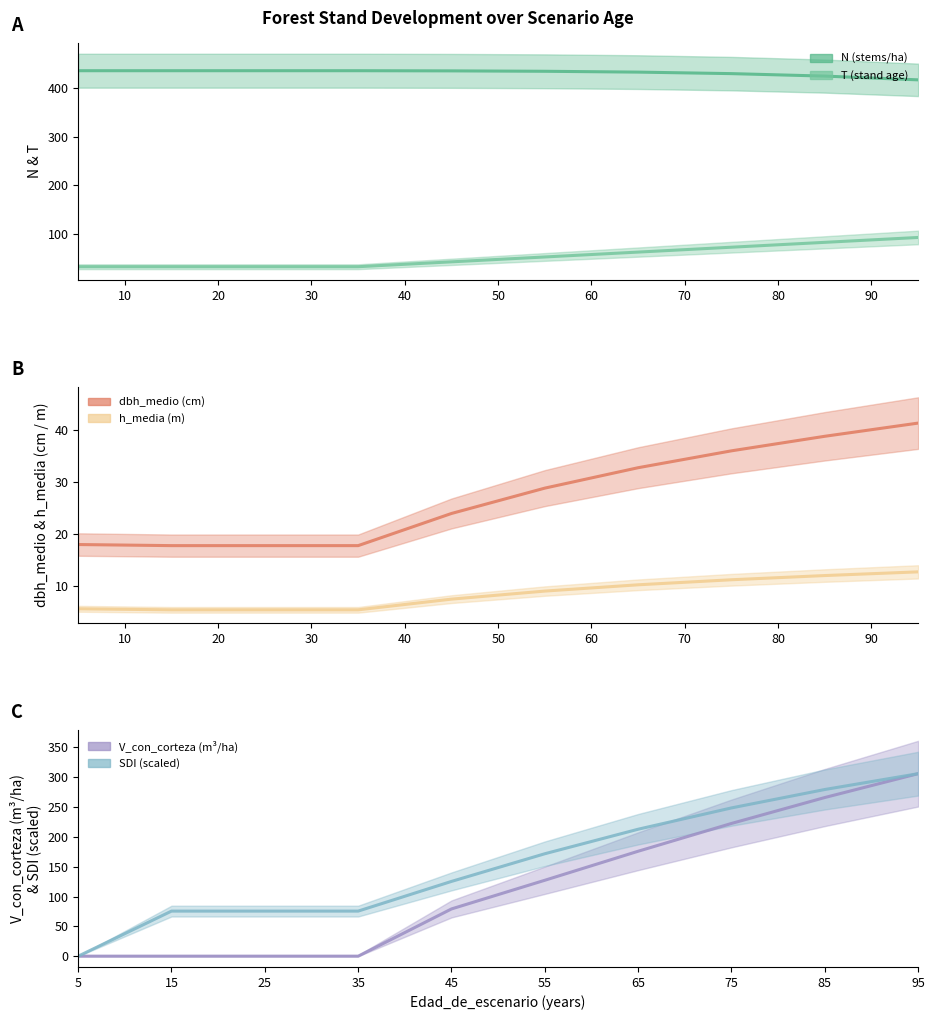

How many values in the N series are below 434?

5